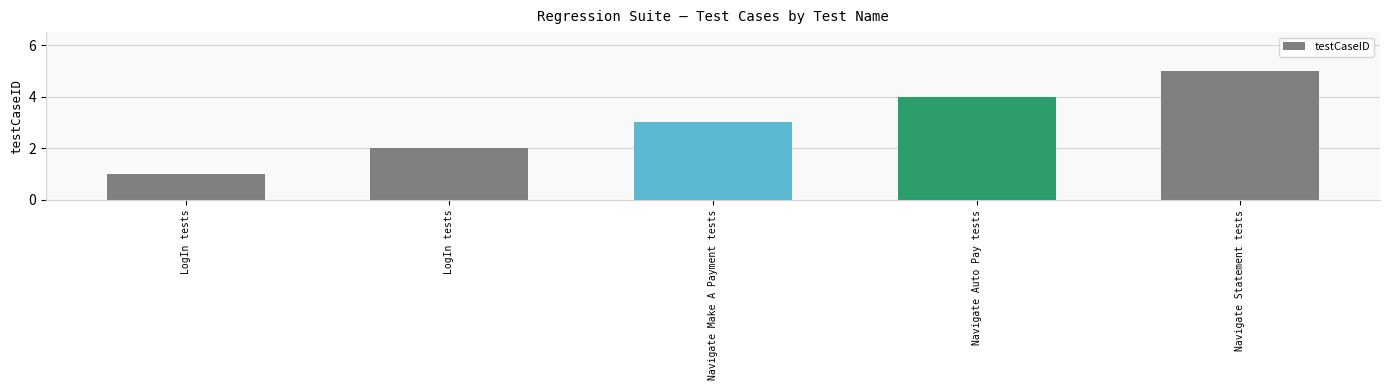

How many categories are shown in the chart?

5